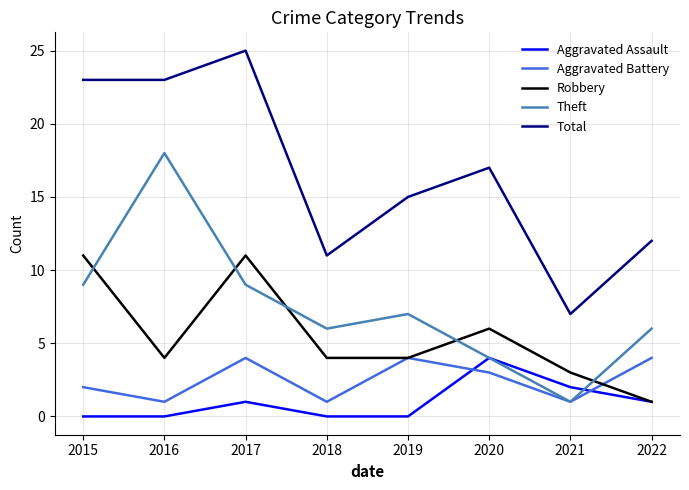

Between 2017 and 2022, which series saw the biggest shift?

Total